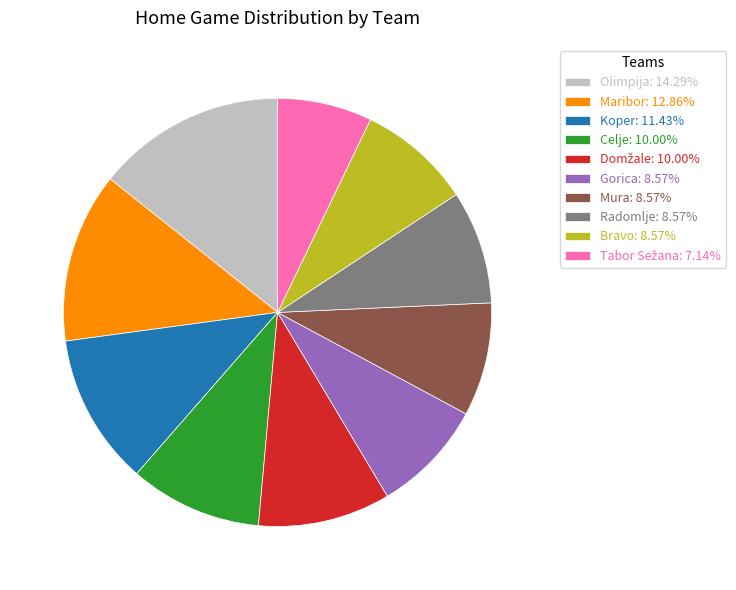

What is the ratio of the value at Bravo: 8.57% to the value at Radomlje: 8.57%?

1.0